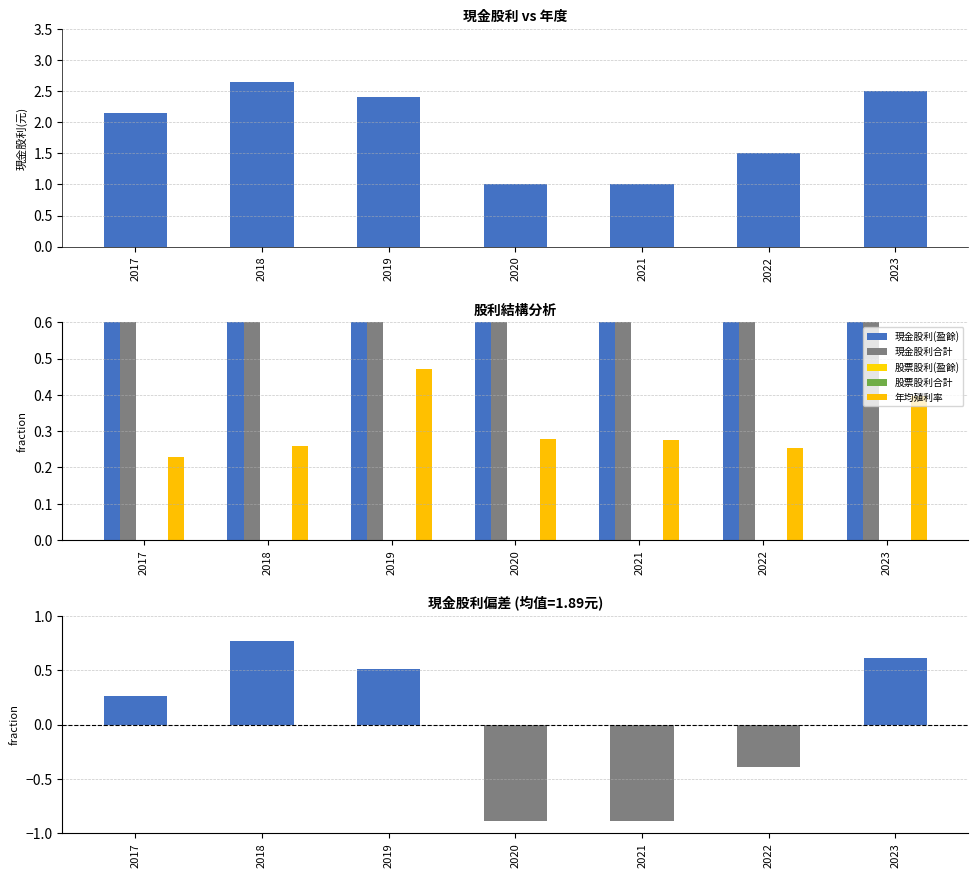

What is the difference between the maximum and minimum values in the 現金股利合計 series?

1.6